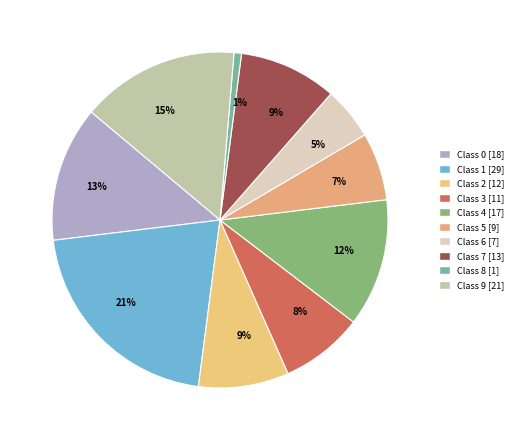

How many slices are in this pie chart?

10